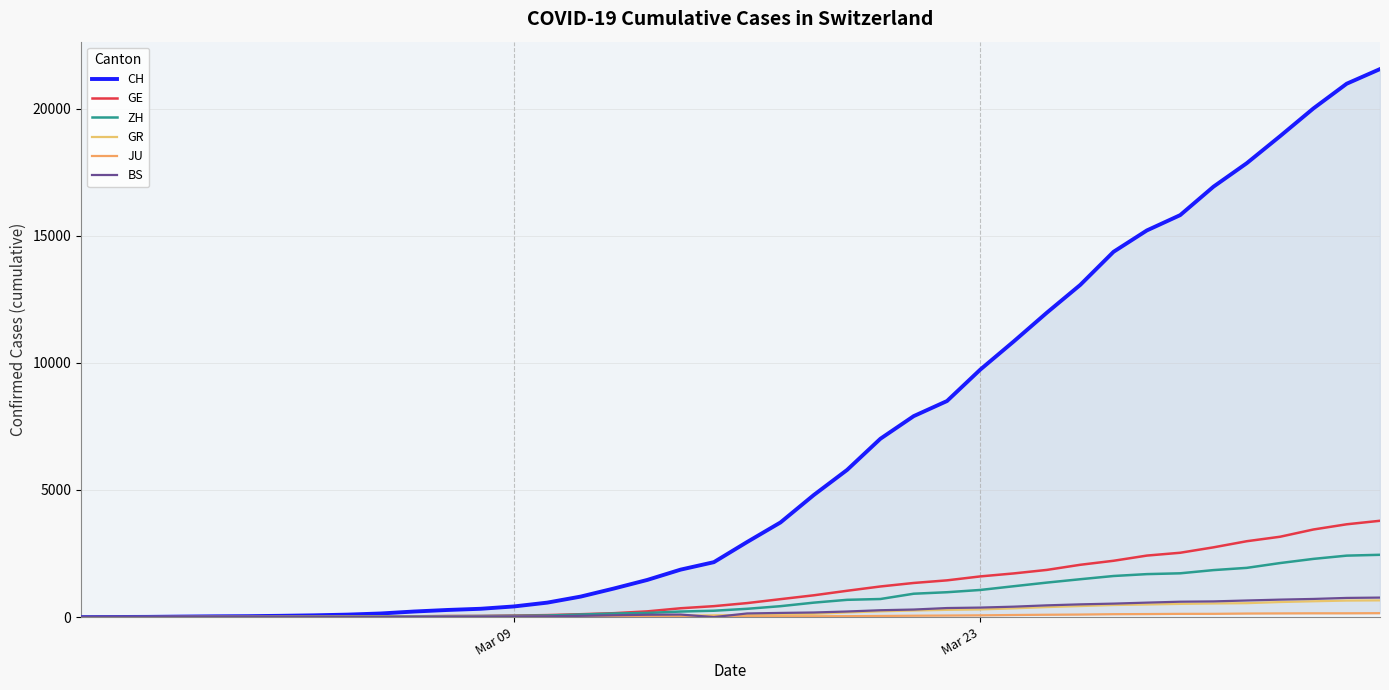

True or false: ZH and GR cross at least once.

False